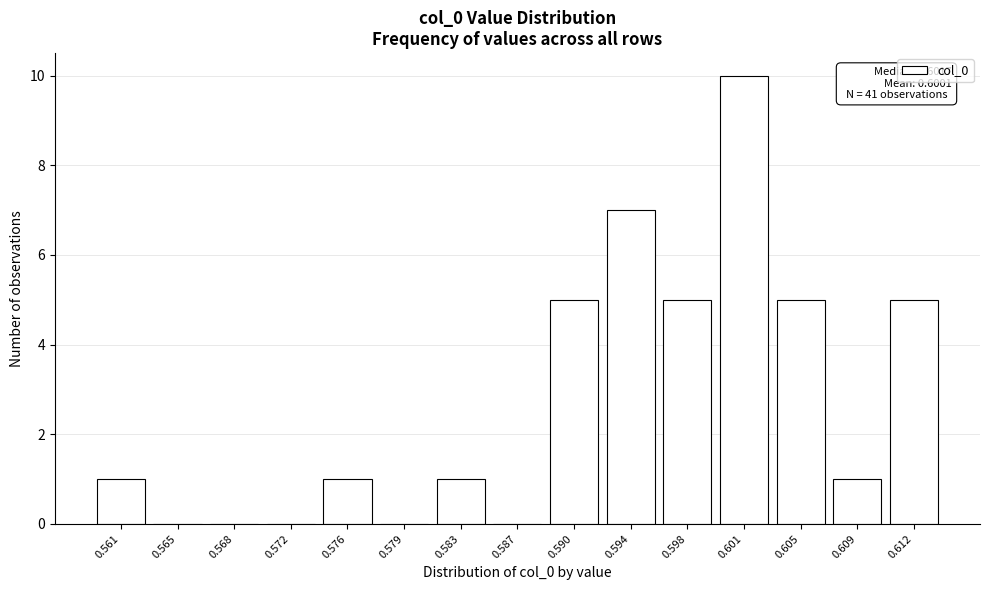

Reading left to right, list all the values displayed in this chart.

0.561=1	0.565=0	0.568=0	0.572=0	0.576=1	0.579=0	0.583=1	0.587=0	0.590=5	0.594=7	0.598=5	0.601=10	0.605=5	0.609=1	0.612=5